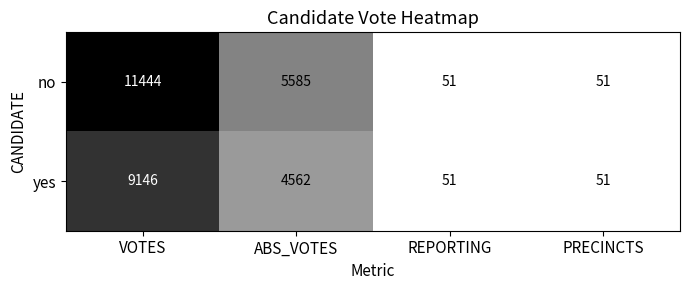

The value of yes at REPORTING is 51. True or false?

True